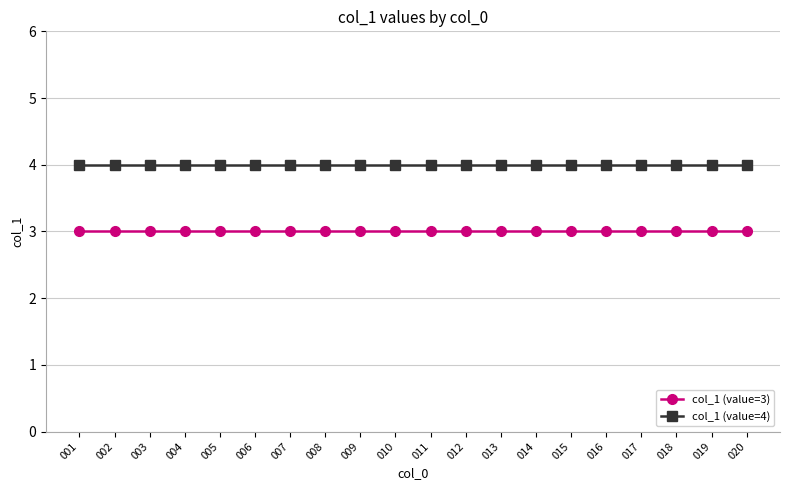

Reading right to left, transcribe all the data shown in this chart.

col_1 (value=3): 3	3	3	3	3	3	3	3	3	3	3	3	3	3	3	3	3	3	3	3
col_1 (value=4): 4	4	4	4	4	4	4	4	4	4	4	4	4	4	4	4	4	4	4	4